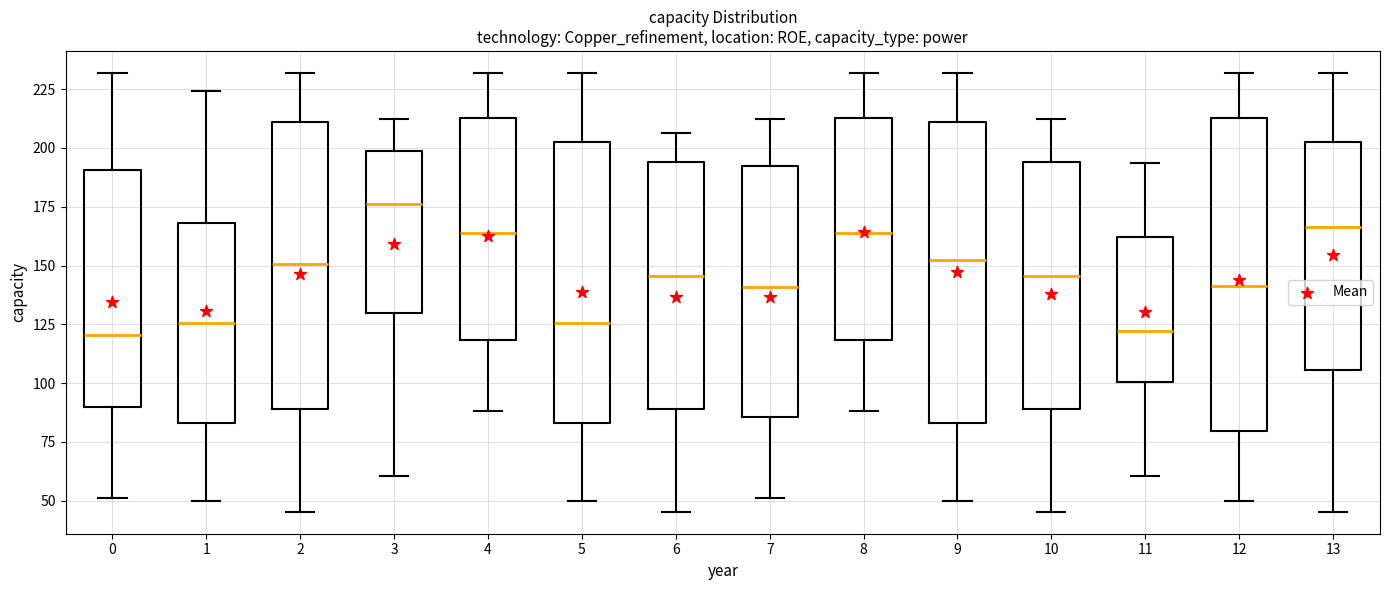

Reading left to right, transcribe this box plot: for each box, give where its median line is, the range the box spans, and where its two whiskers end, as read against the y-axis. The values are not printed on the chart, so give them approximately, as read against the axis.

0: median 120, box 90 to 190, whiskers 50 to 230
1: median 125, box 85 to 170, whiskers 50 to 225
2: median 150, box 90 to 210, whiskers 45 to 230
3: median 175, box 130 to 200, whiskers 60 to 215
4: median 165, box 120 to 215, whiskers 90 to 230
5: median 125, box 85 to 205, whiskers 50 to 230
6: median 145, box 90 to 195, whiskers 45 to 205
7: median 140, box 85 to 190, whiskers 50 to 215
8: median 165, box 120 to 215, whiskers 90 to 230
9: median 150, box 85 to 210, whiskers 50 to 230
10: median 145, box 90 to 195, whiskers 45 to 215
11: median 120, box 100 to 160, whiskers 60 to 195
12: median 140, box 80 to 215, whiskers 50 to 230
13: median 165, box 105 to 200, whiskers 45 to 230